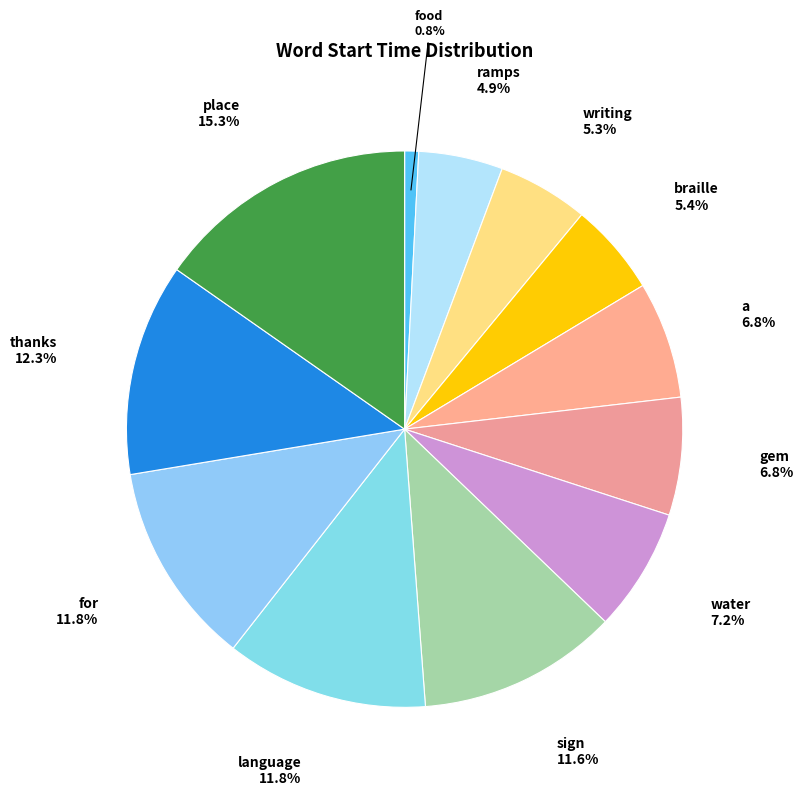

What portion of the pie excludes language?

88.2%